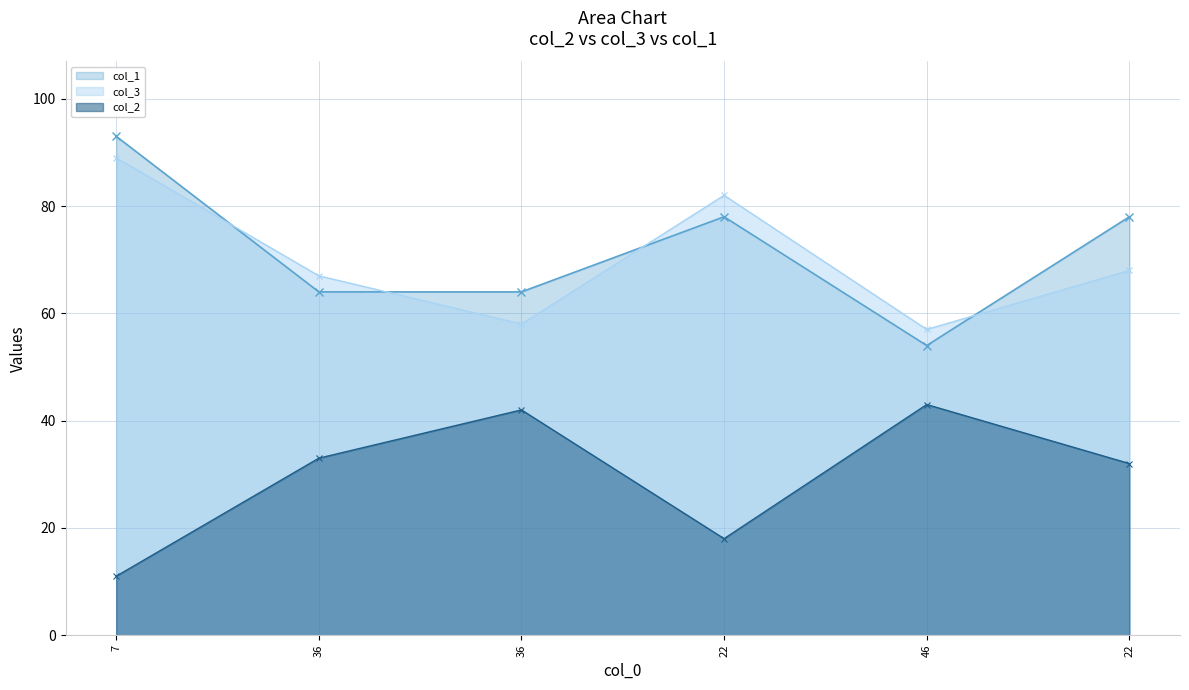

Which series has the largest total across all categories?

col_1